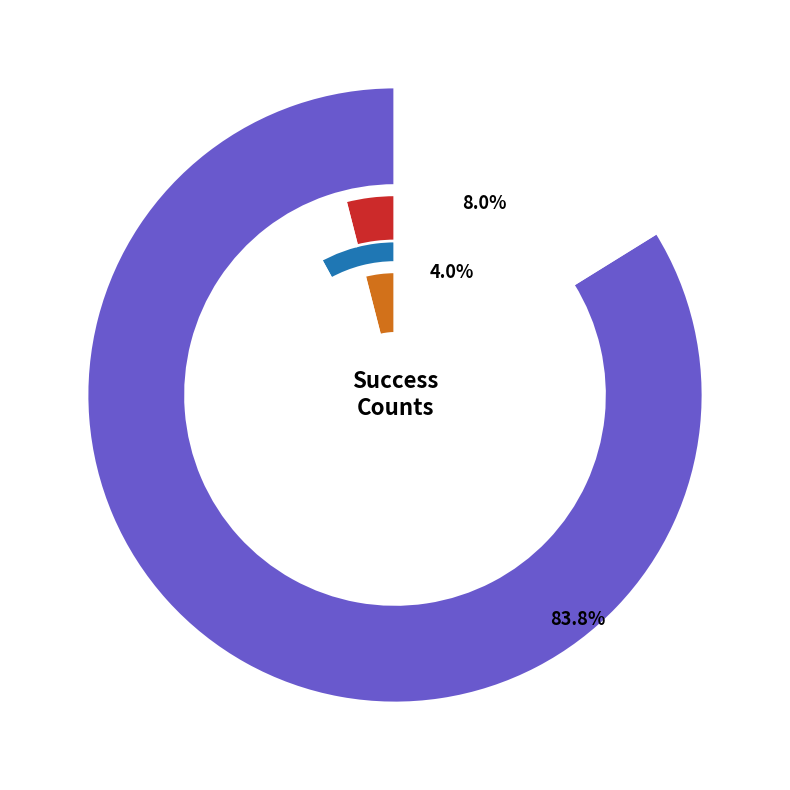

Count the number of slices in the pie.

4